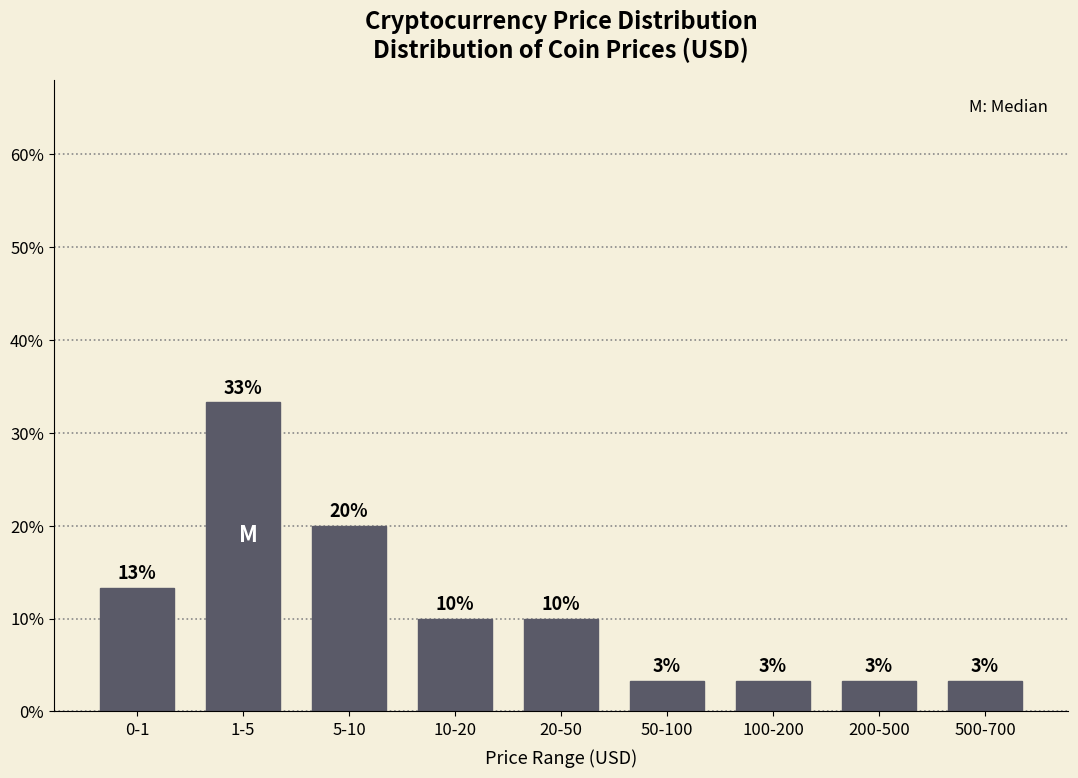

Does the chart contain any negative values?

No